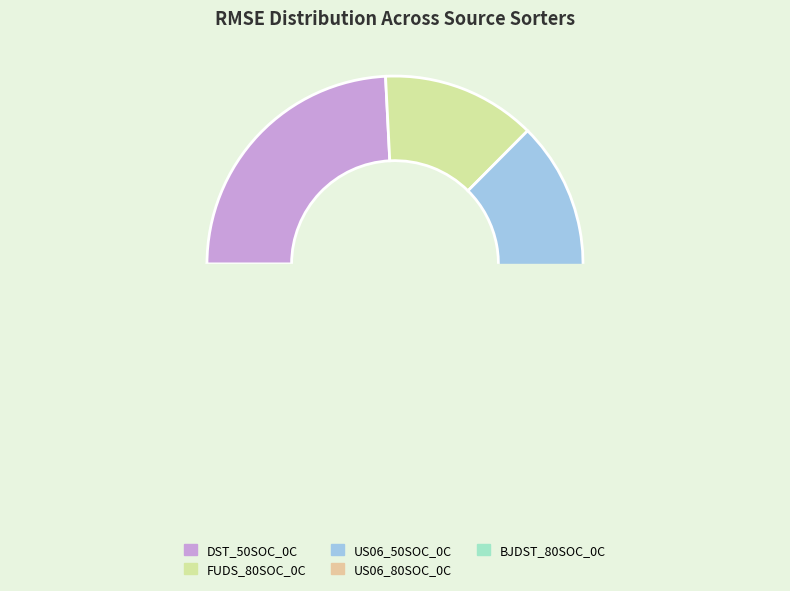

Count the number of slices in the pie.

5